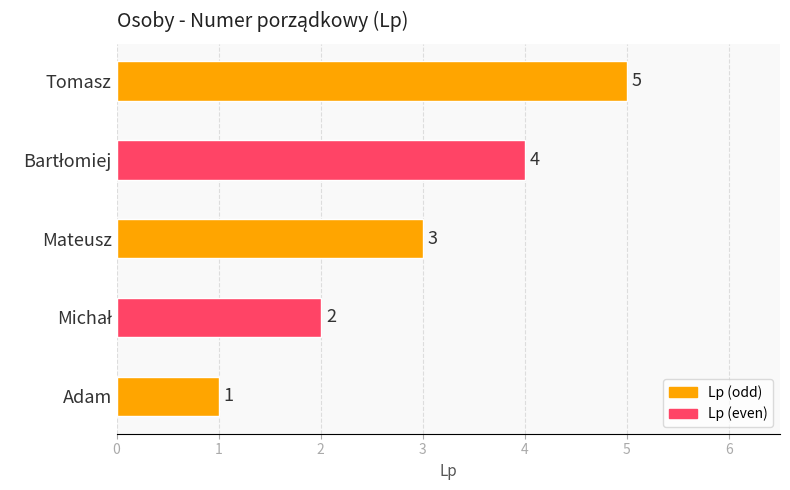

What is the minimum value shown in the chart?

1